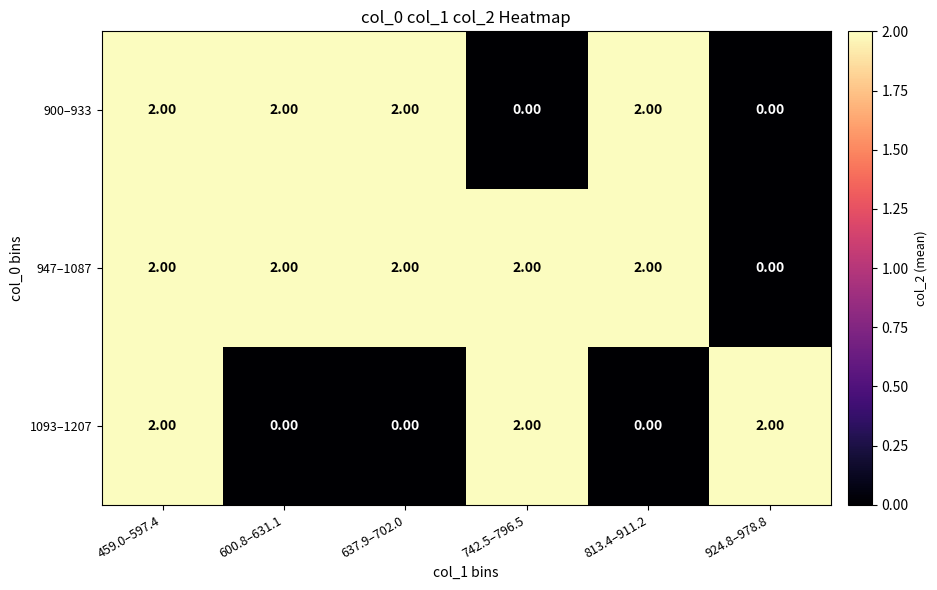

What is the total value across all series at 637.9–702.0?

4